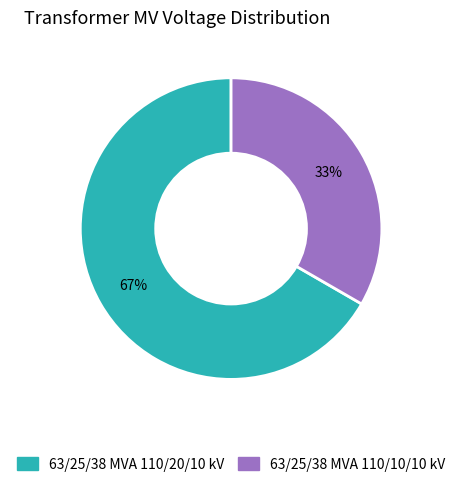

Do 63/25/38 MVA 110/20/10 kV and 63/25/38 MVA 110/10/10 kV together represent more than half of the pie?

Yes